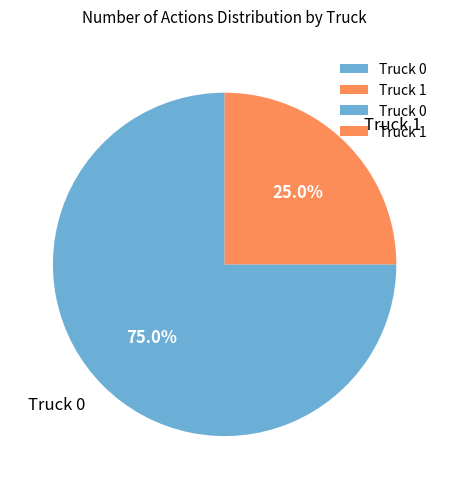

To the nearest percent, what is the difference between the Truck 1 and Truck 0 slice percentages?

50%